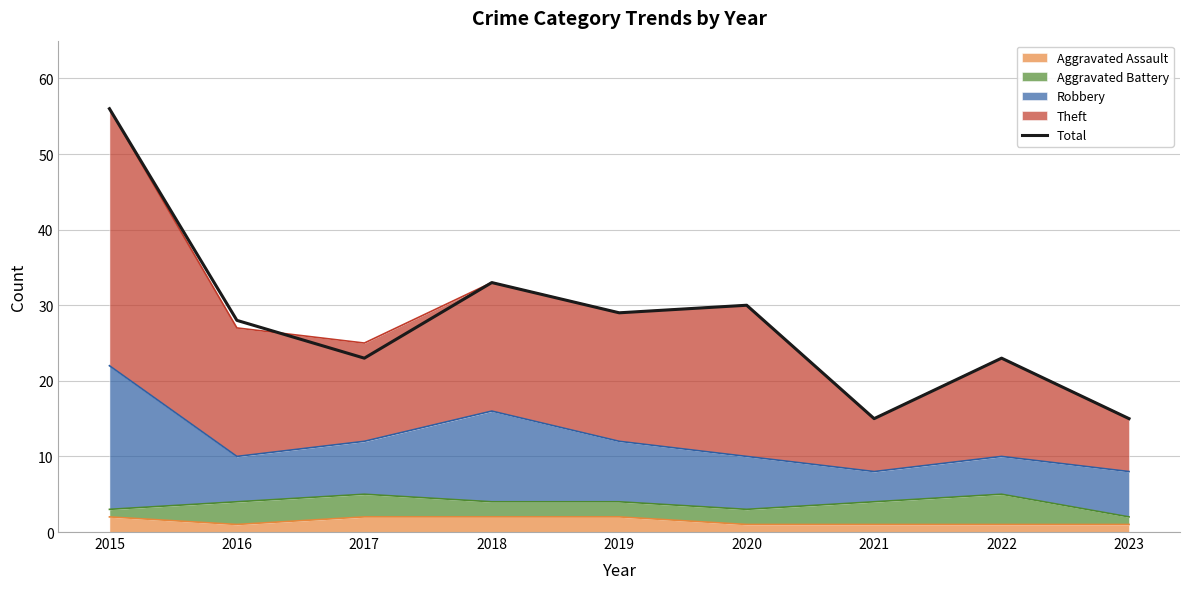

What is the difference between the values at 2021 and 2020?

15